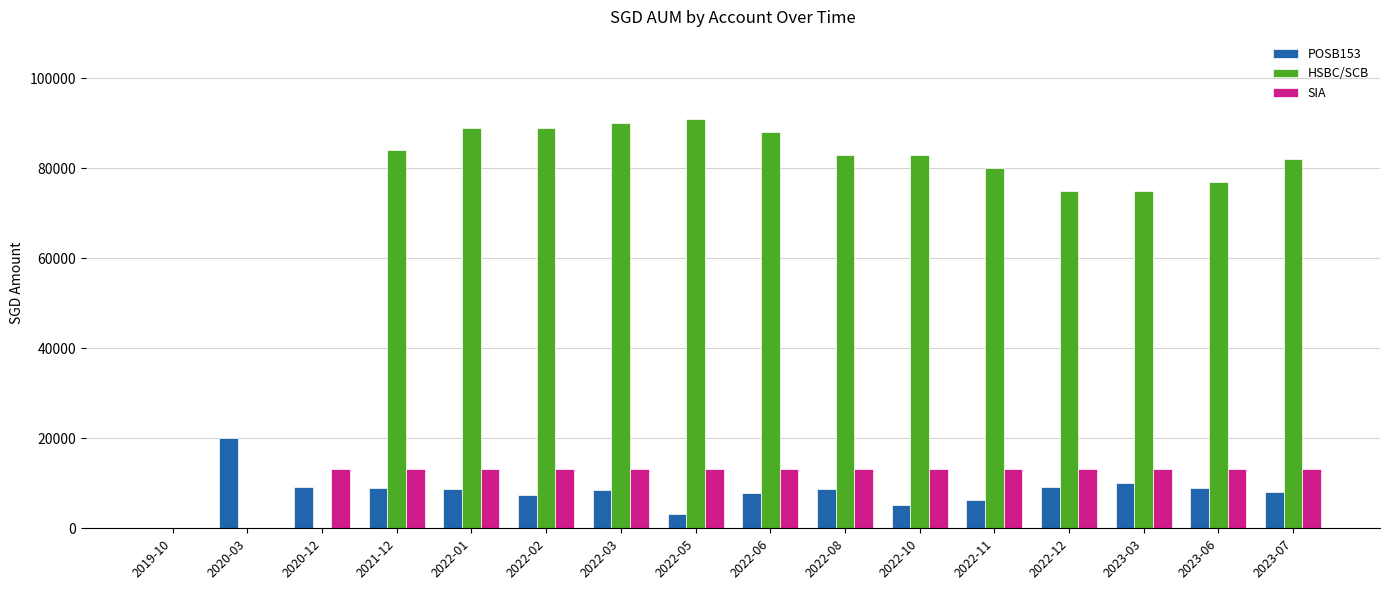

How many groups of bars are there?

16